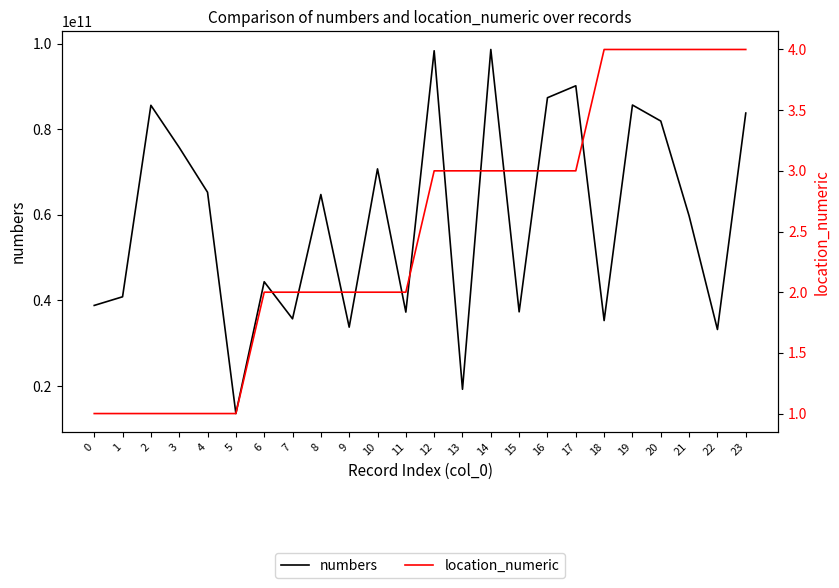

Reading left to right, transcribe all the data shown in this chart.

numbers: 0=38815310522	1=40834506264	2=85574853958	3=75730852176	4=65256560203	5=13550952423	6=44350146864	7=35688482050	8=64727690316	9=33739970099	10=70719650178	11=37256804721	12=98320322280	13=19222028019	14=98618659069	15=37317986613	16=87348538617	17=90135330114	18=35278429230	19=85641566876	20=81893229584	21=59723146139	22=33192159992	23=83760820881
location_numeric: 0=1	1=1	2=1	3=1	4=1	5=1	6=2	7=2	8=2	9=2	10=2	11=2	12=3	13=3	14=3	15=3	16=3	17=3	18=4	19=4	20=4	21=4	22=4	23=4